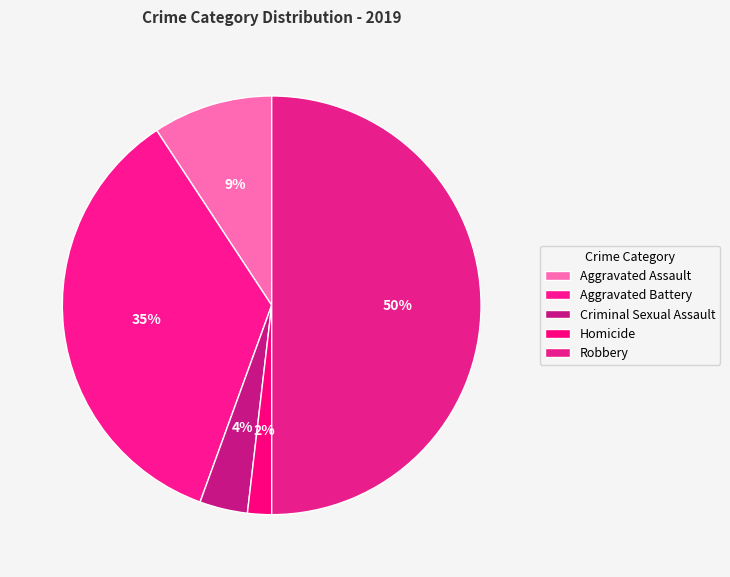

The Aggravated Battery slice represents 35% of the pie. True or false?

True